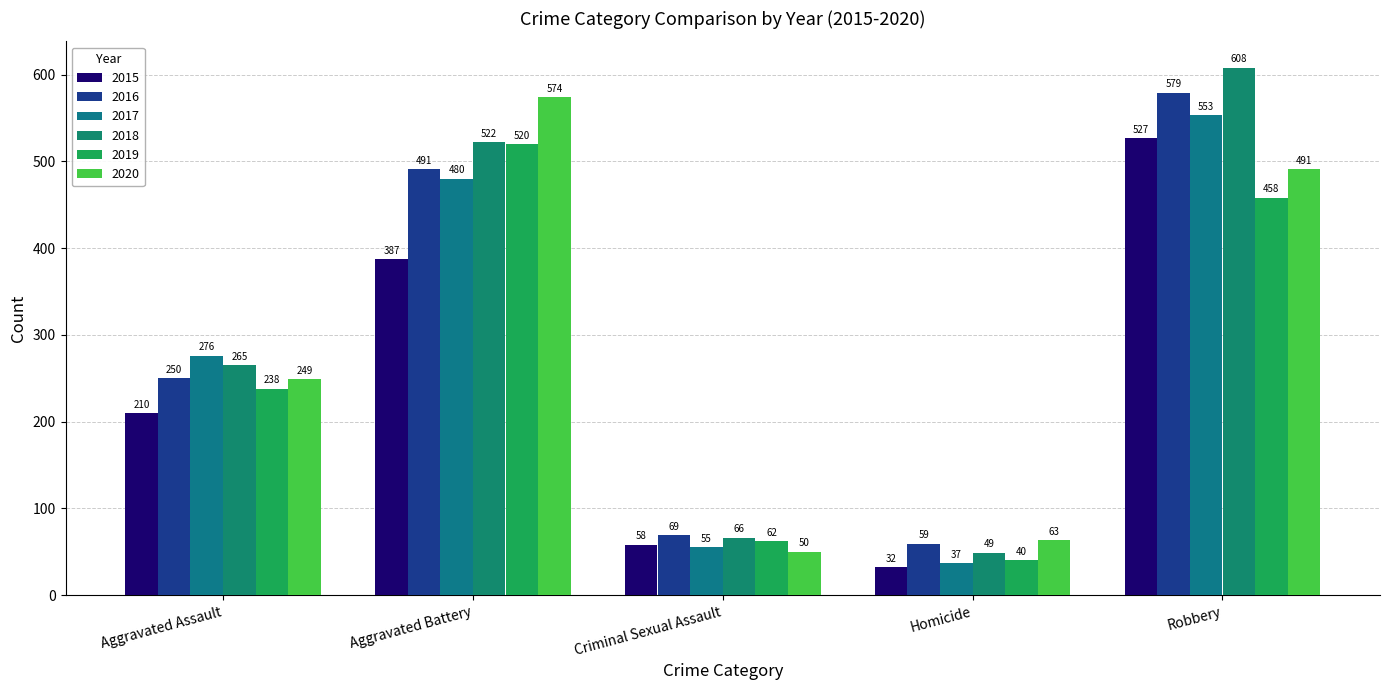

Is the value of 2020 at Criminal Sexual Assault greater than the value of 2015 at Aggravated Assault?

No